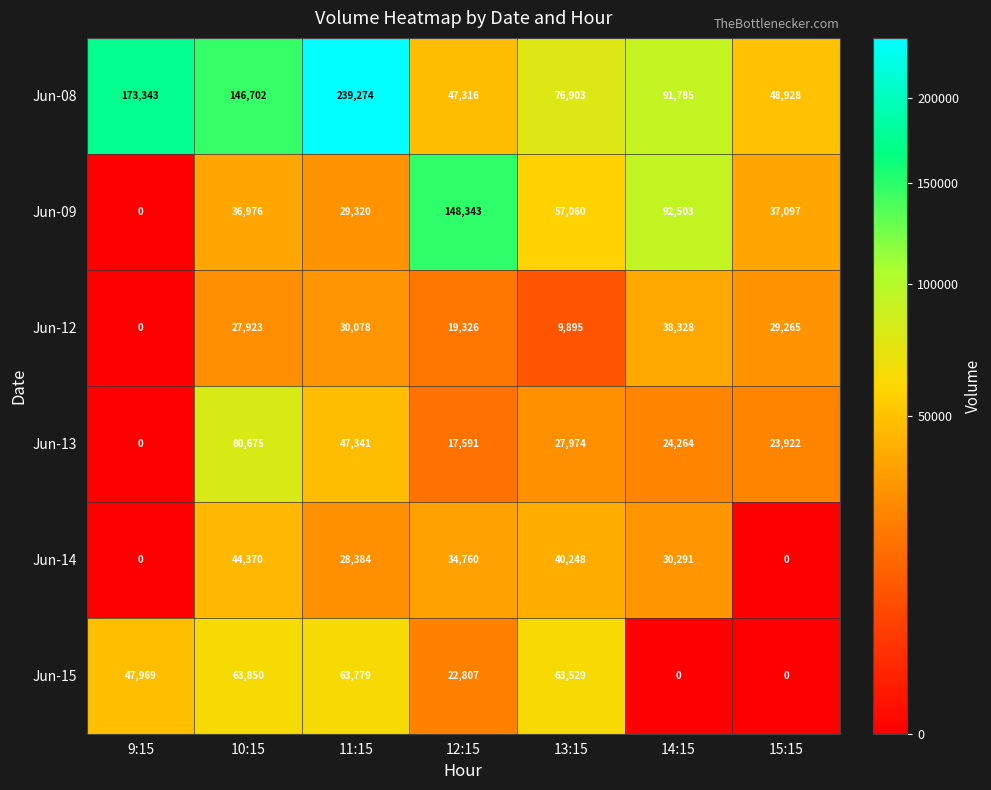

What is the spread (max minus min) of values at 13:15?

67008